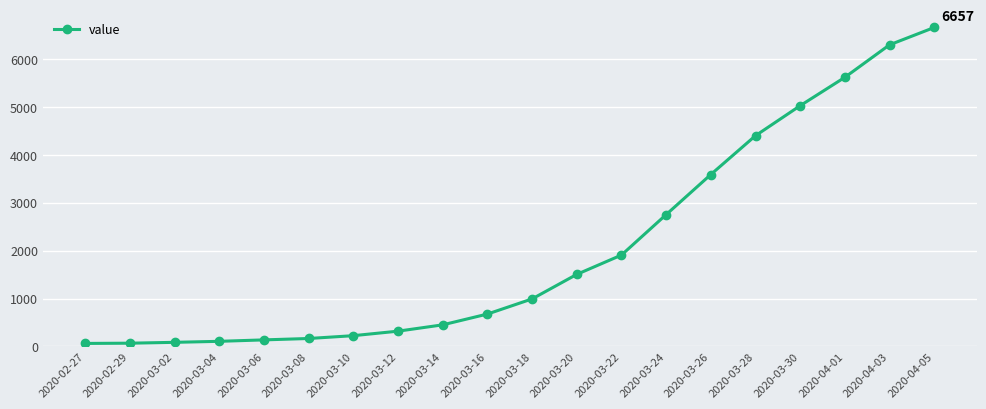

The value at 2020-03-14 is 452. True or false?

True